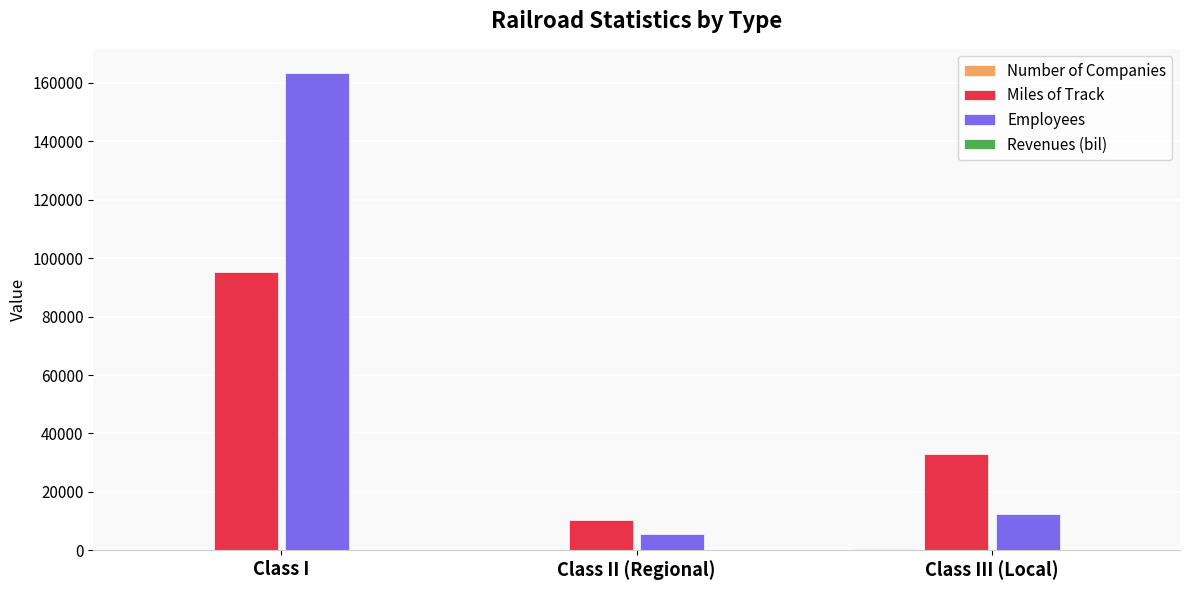

Which series has the largest range (max minus min)?

Employees